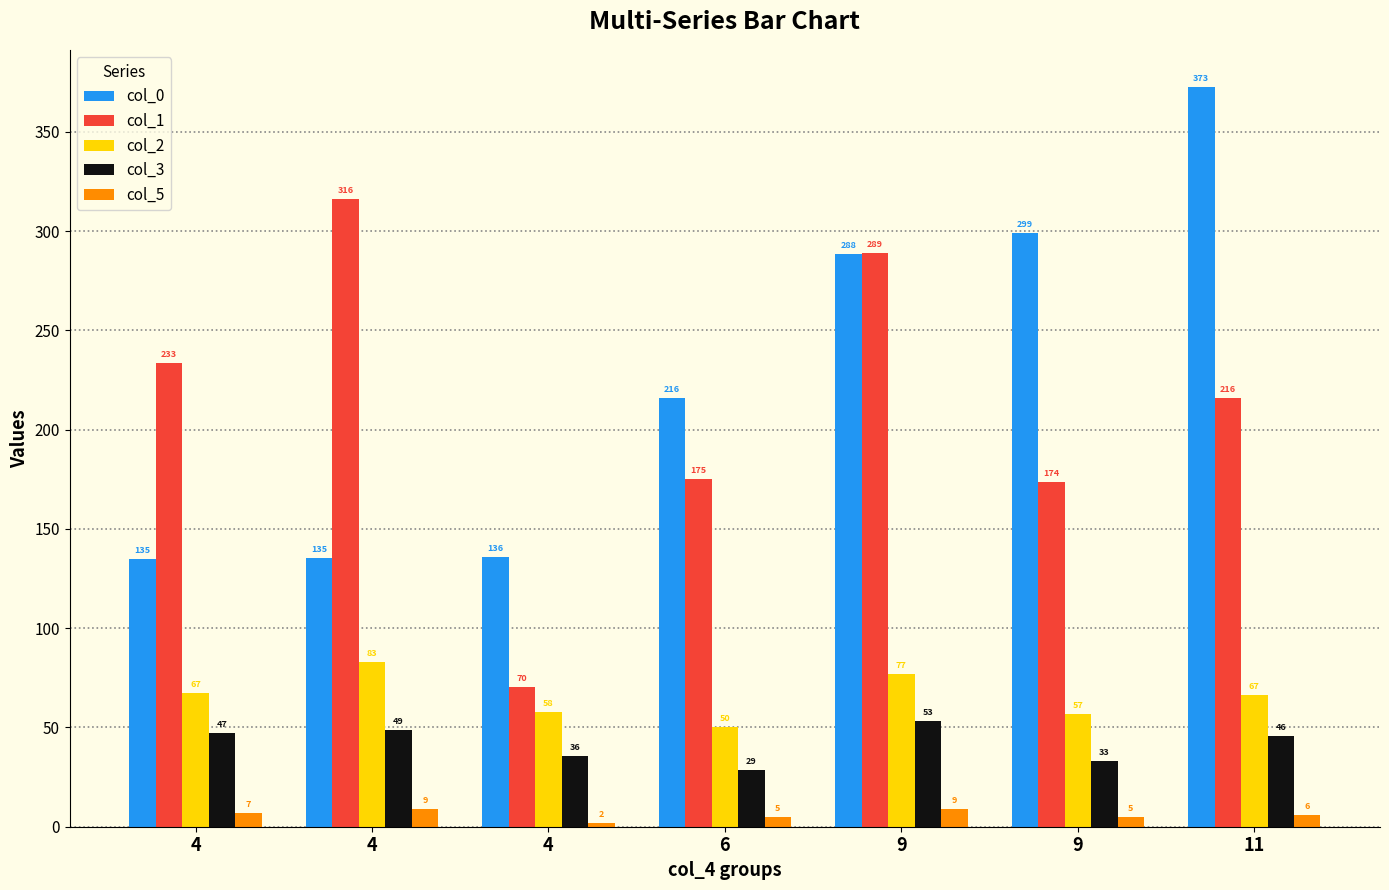

List the labels in order of col_5 value, largest first.

4, 9, 4, 11, 6, 9, 4